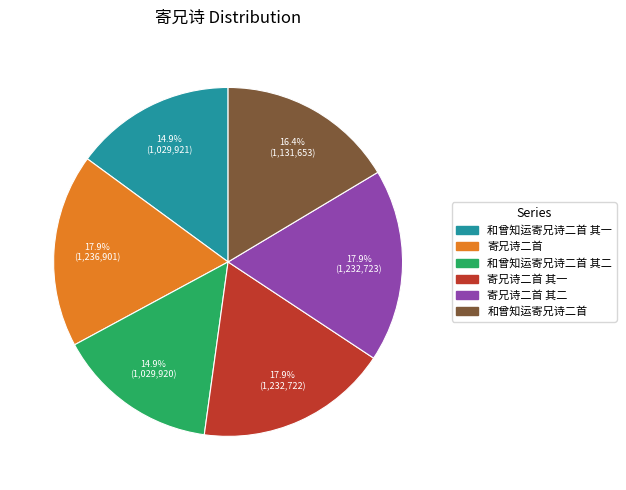

Does any single category account for the majority?

No